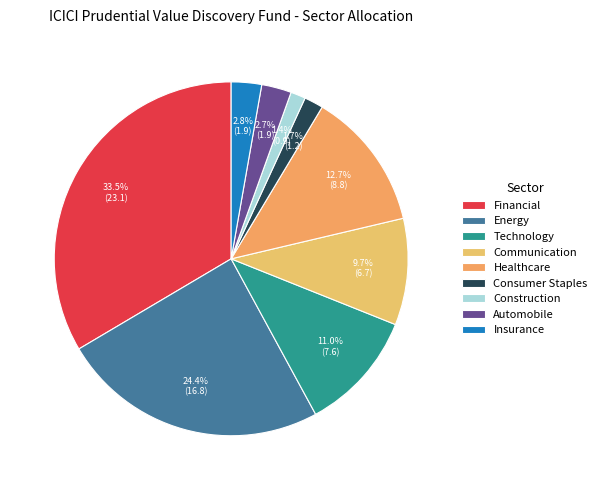

True or false: Insurance accounts for 10% of the total.

False